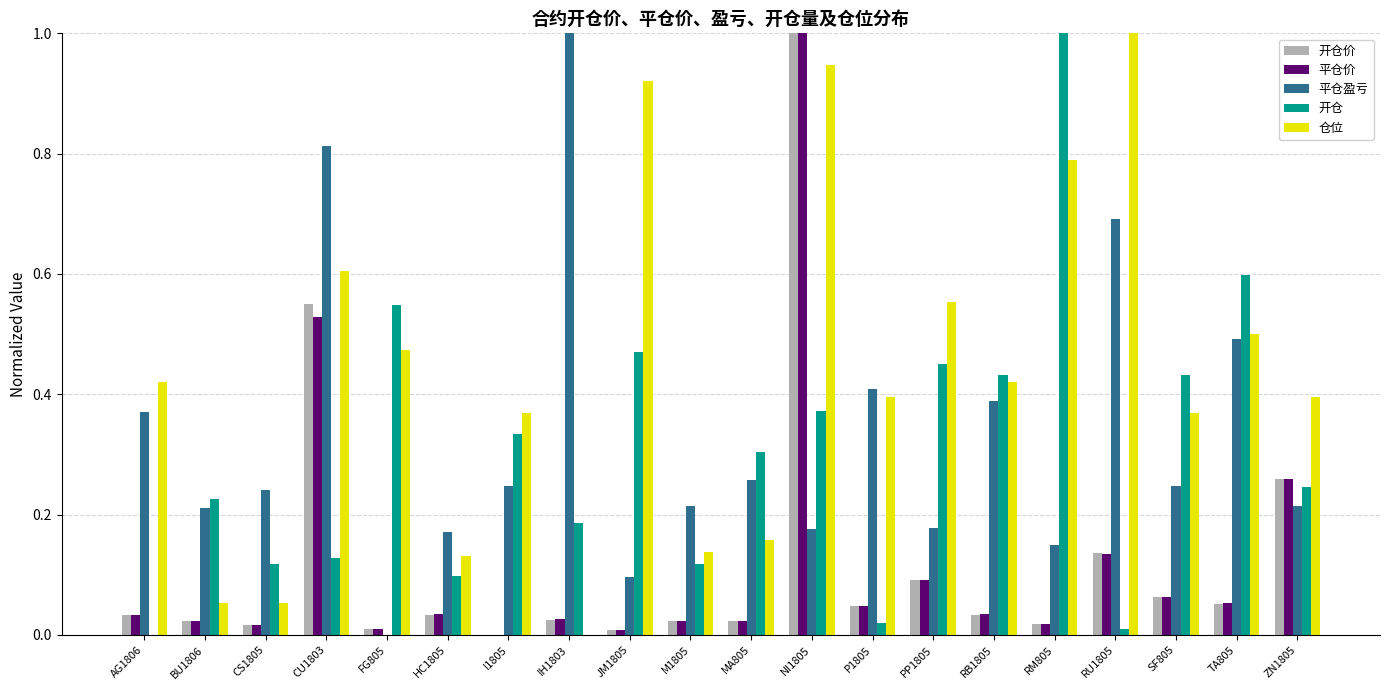

Is it true that 开仓 equals 1.0 at TA805?

False